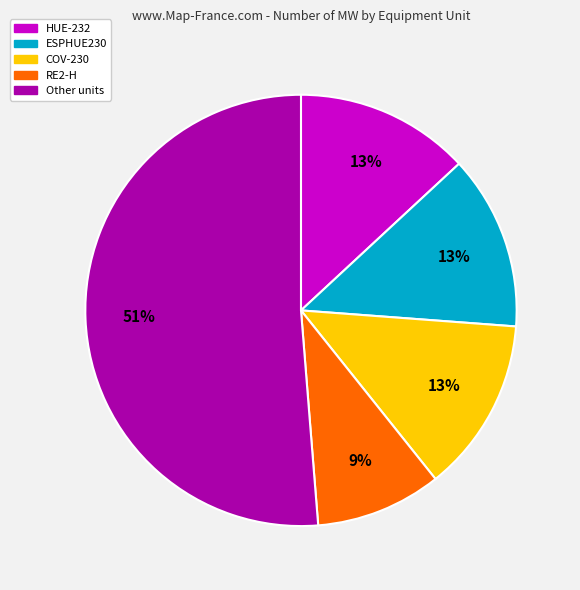

Does any single category account for the majority?

Yes